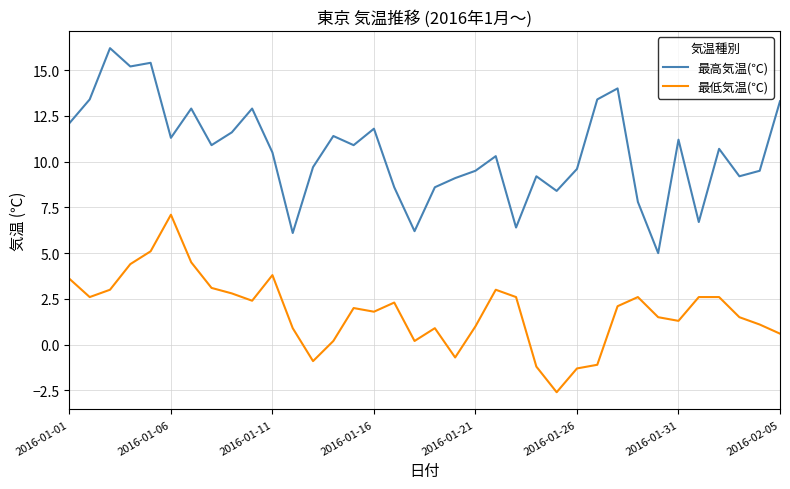

Rank the series by their average value, from highest to lowest.

最高気温(℃), 最低気温(℃)